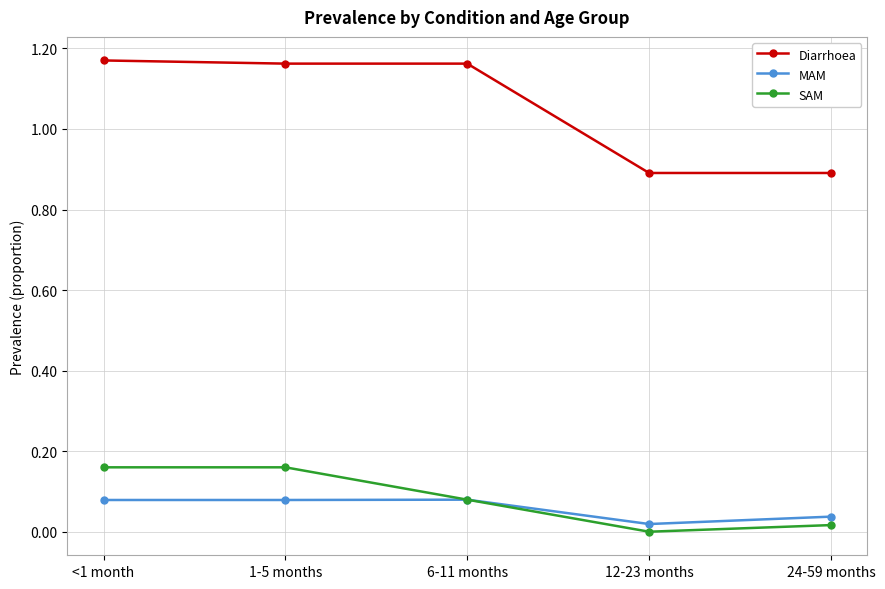

How many lines are shown in the chart?

3